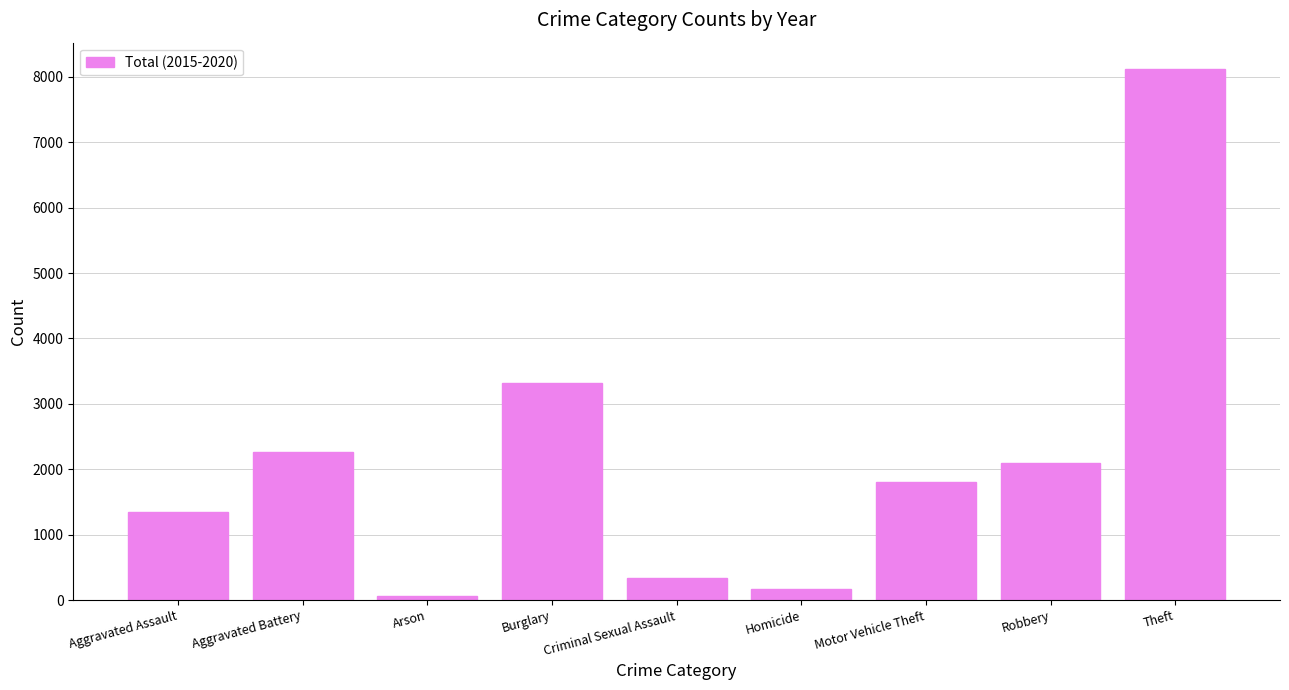

What value does the data have at Motor Vehicle Theft?

1800